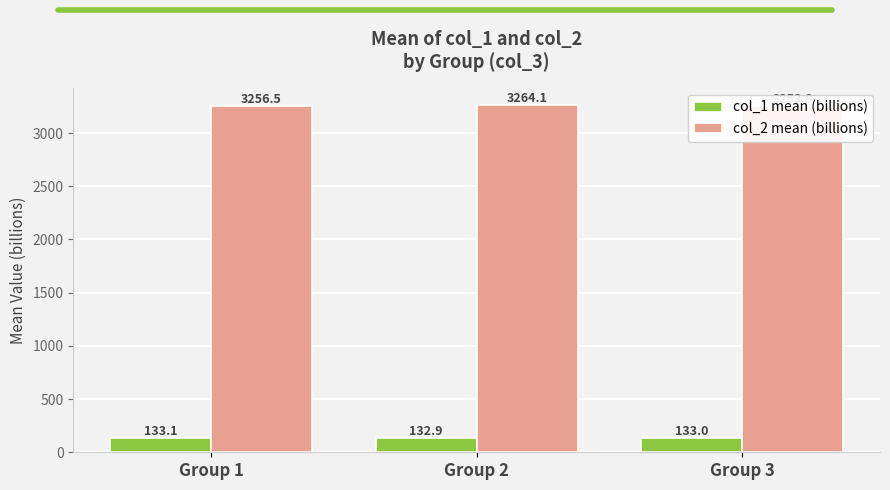

Which series has the largest total across all categories?

col_2 mean (billions)